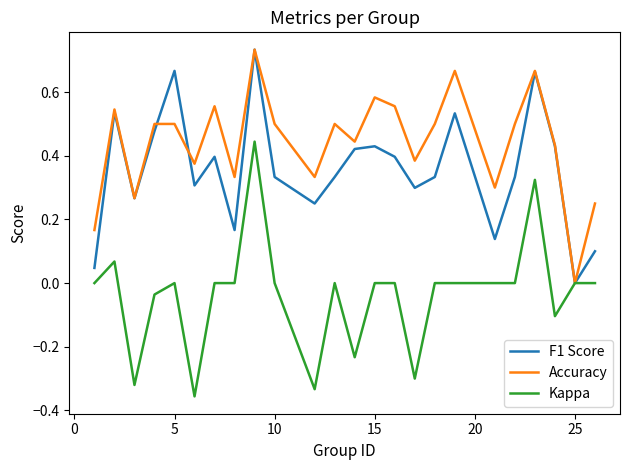

Which series has the largest total across all categories?

Accuracy